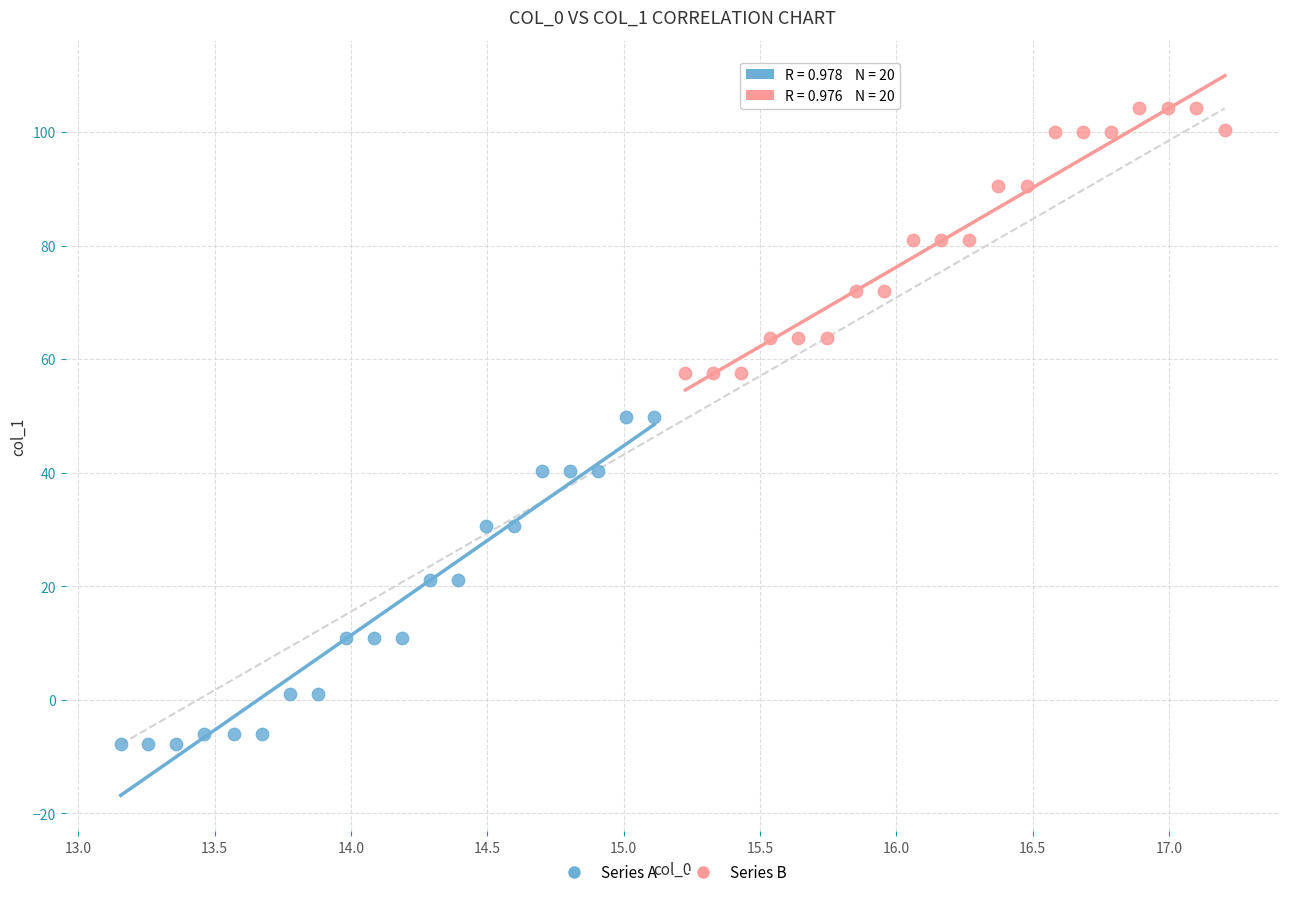

What are all the series names shown in the legend?

Series A, Series B